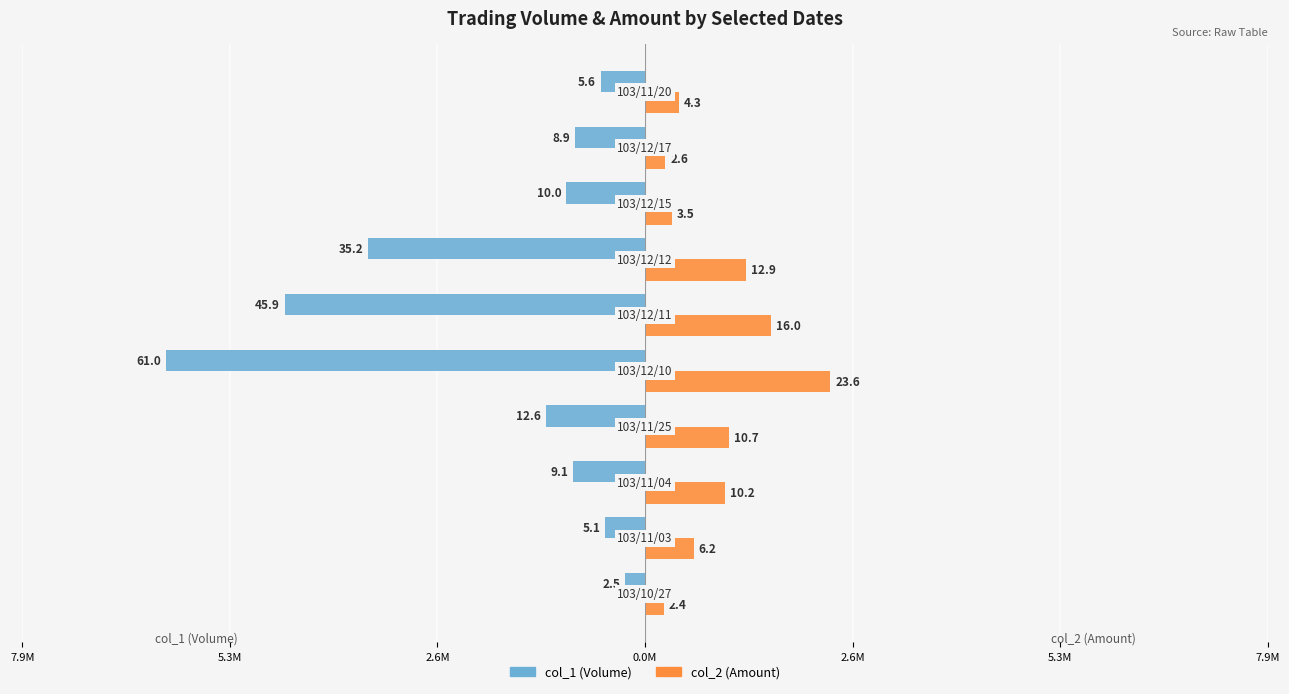

What are all the series names shown in the legend?

col_1 (Volume), col_2 (Amount)